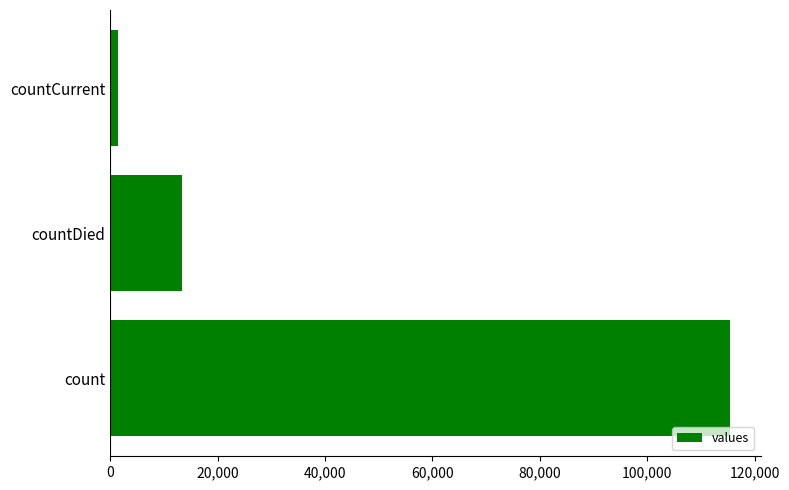

Rank the categories by value from lowest to highest.

countCurrent, countDied, count